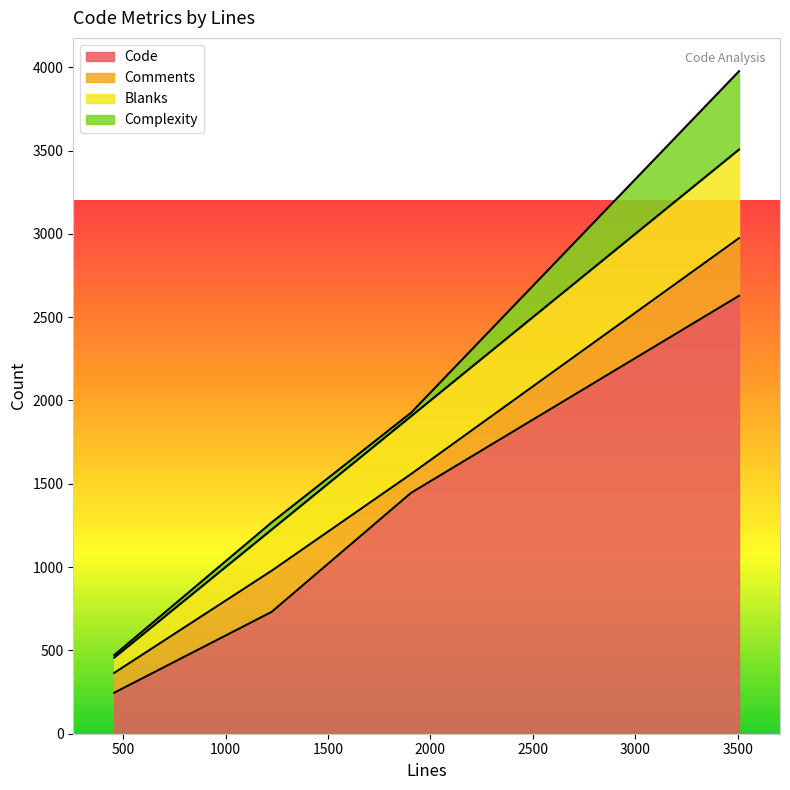

Which series has the largest range (max minus min)?

Code